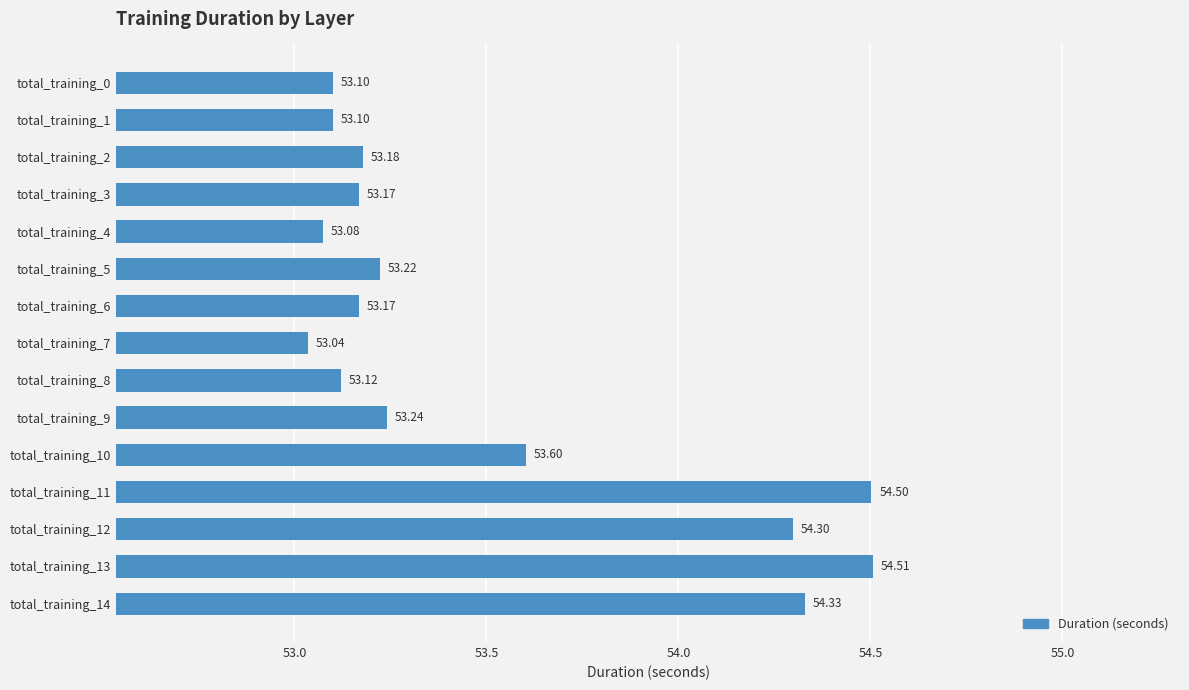

What is the sum of all values?

802.7